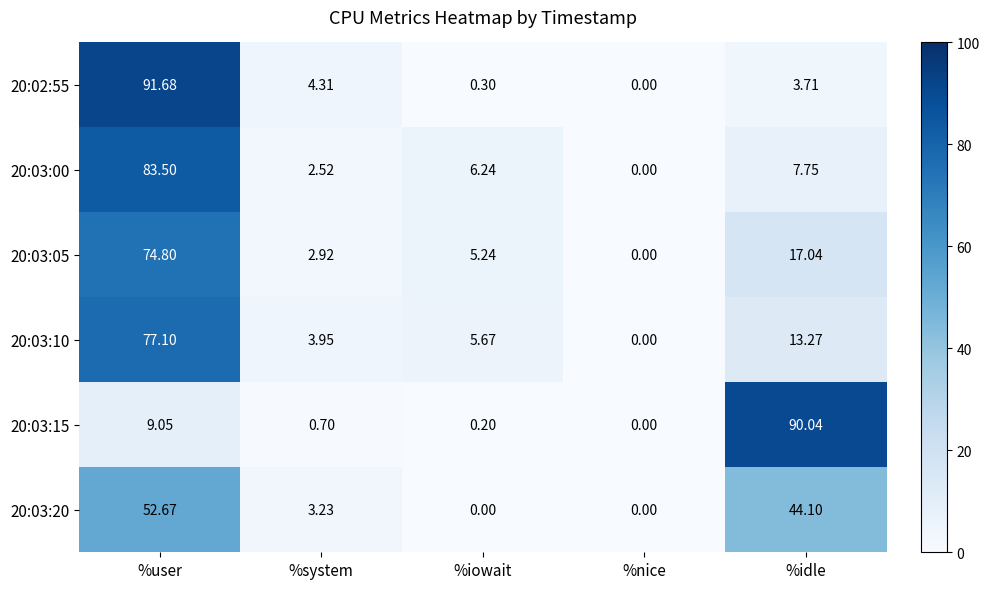

At which category is the sum across all series the highest?

%user